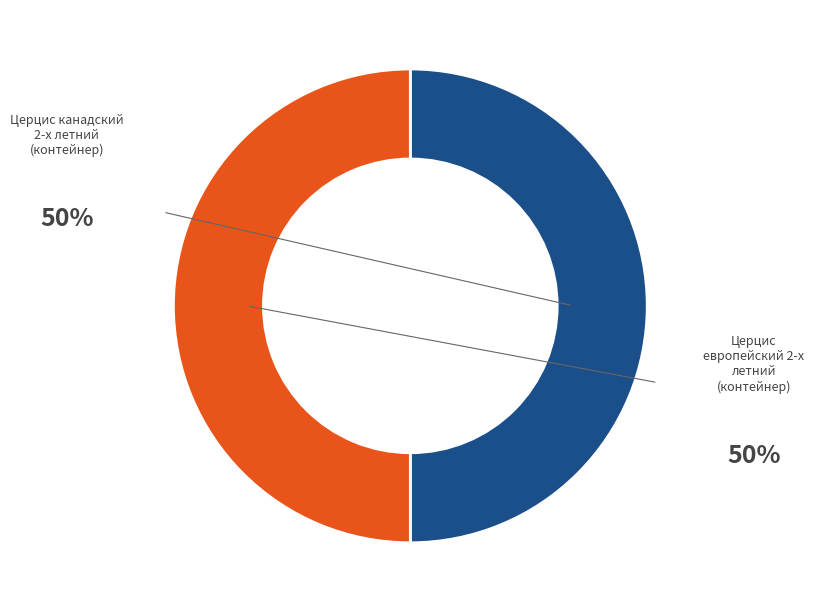

What is the largest slice in the pie chart?

Церцис европейский 2-х летний (контейнер)